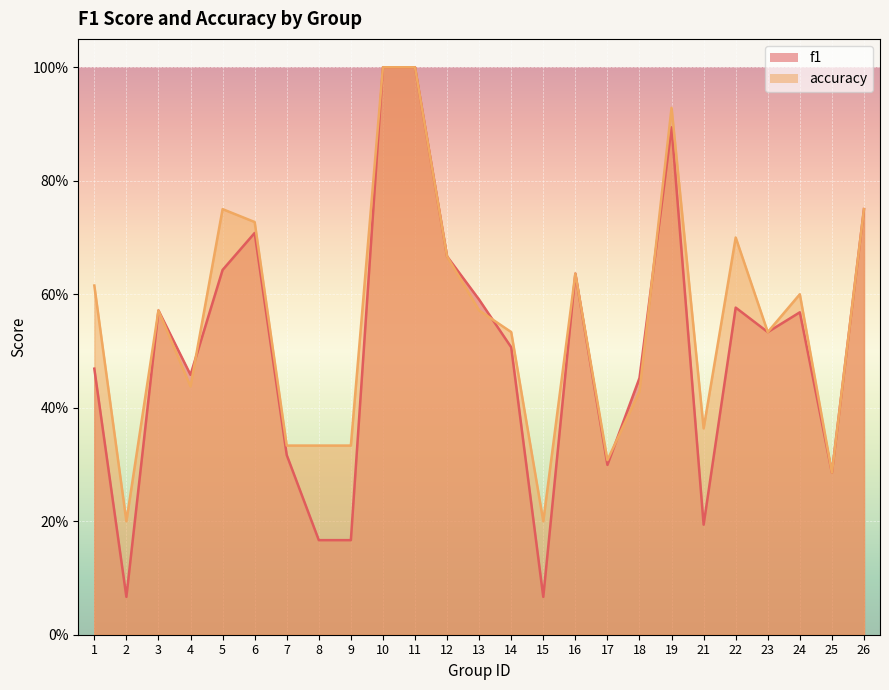

True or false: accuracy has more than 0 points higher than both neighbors.

True